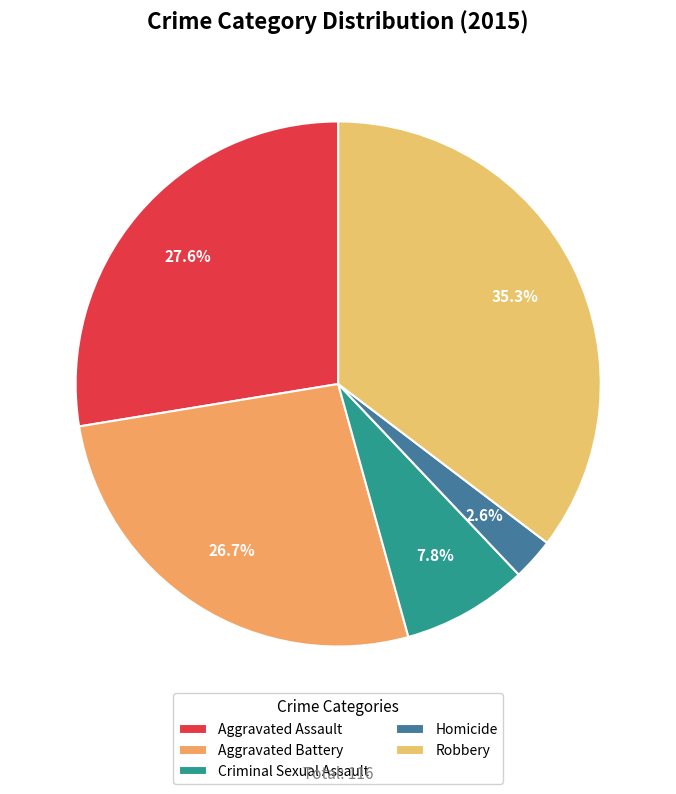

How many slices are in this pie chart?

5